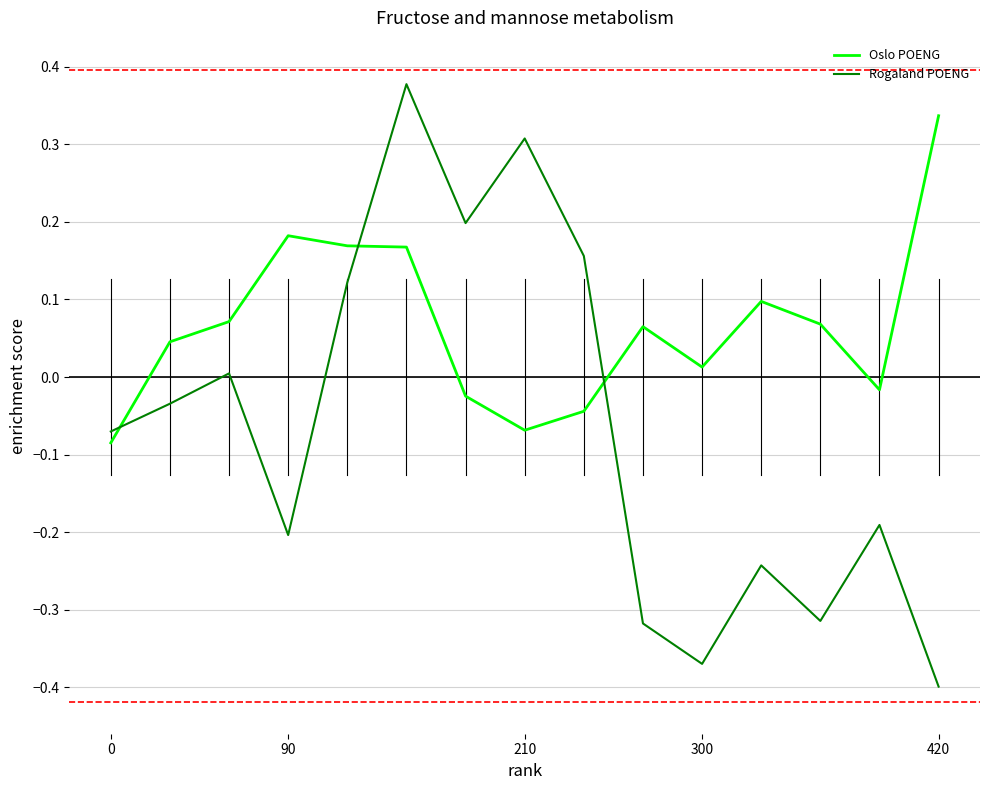

List the series in order of their overall mean, lowest first.

Rogaland POENG, Oslo POENG